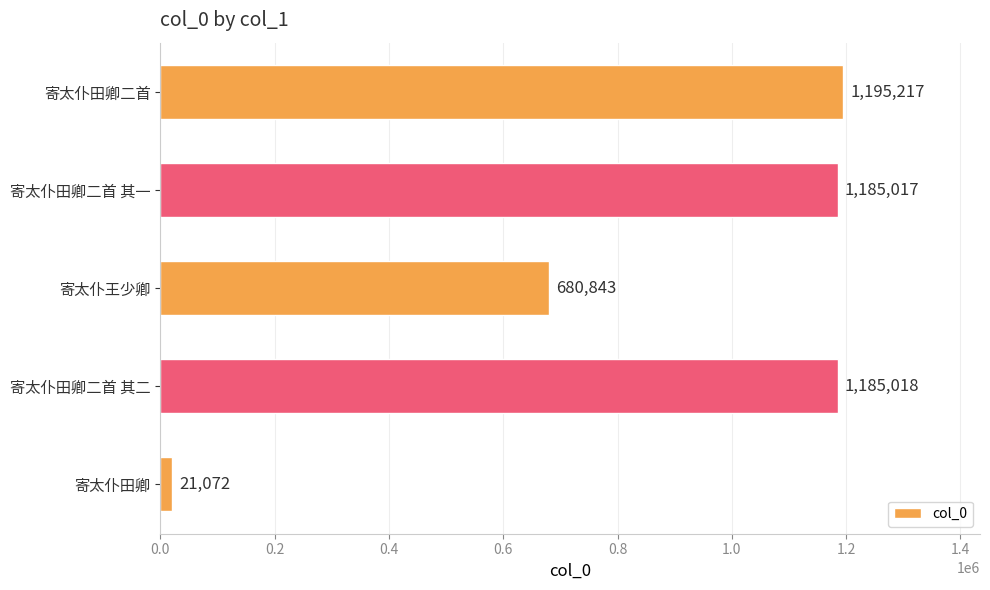

Is it true that the value at 寄太仆田卿二首 其一 is 732891?

False